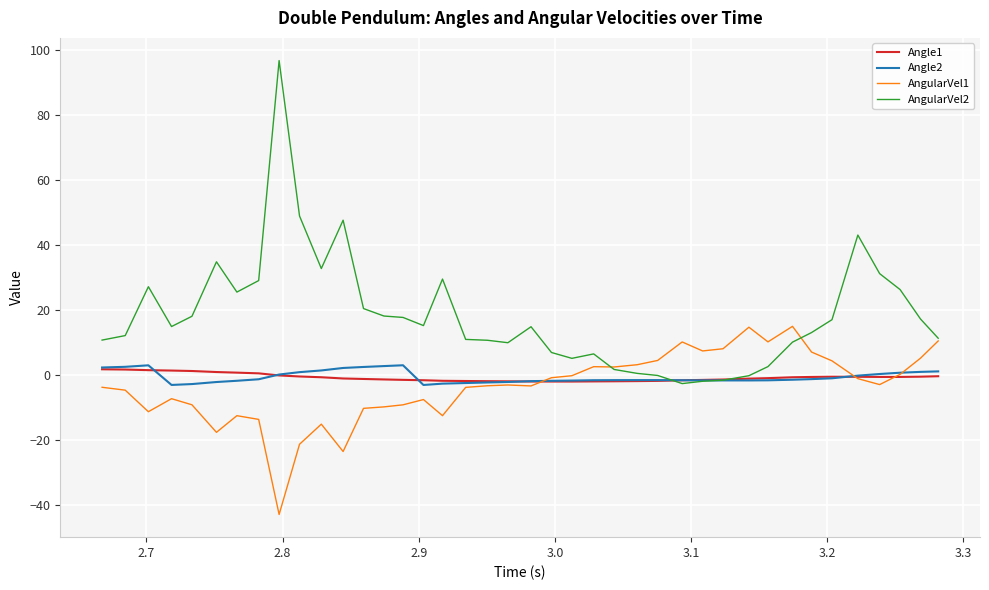

Which series has the largest range (max minus min)?

AngularVel2